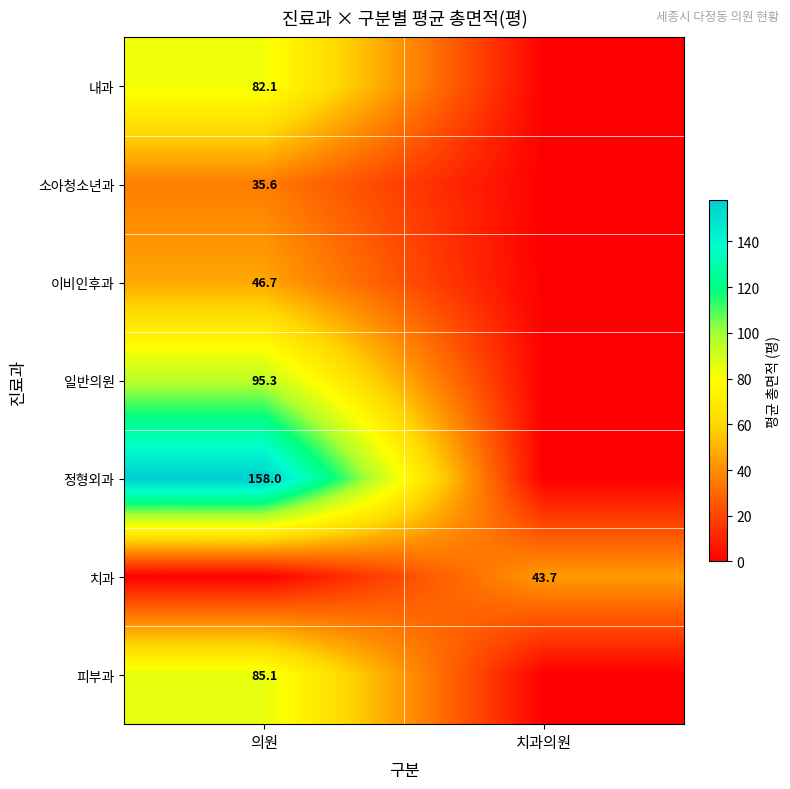

Reading right to left, extract all data points from this chart.

row_0: 치과의원=0.0	의원=82.1
row_1: 치과의원=0.0	의원=35.6
row_2: 치과의원=0.0	의원=46.7
row_3: 치과의원=0.0	의원=95.3
row_4: 치과의원=0.0	의원=158.0
row_5: 치과의원=43.7	의원=0.0
row_6: 치과의원=0.0	의원=85.1